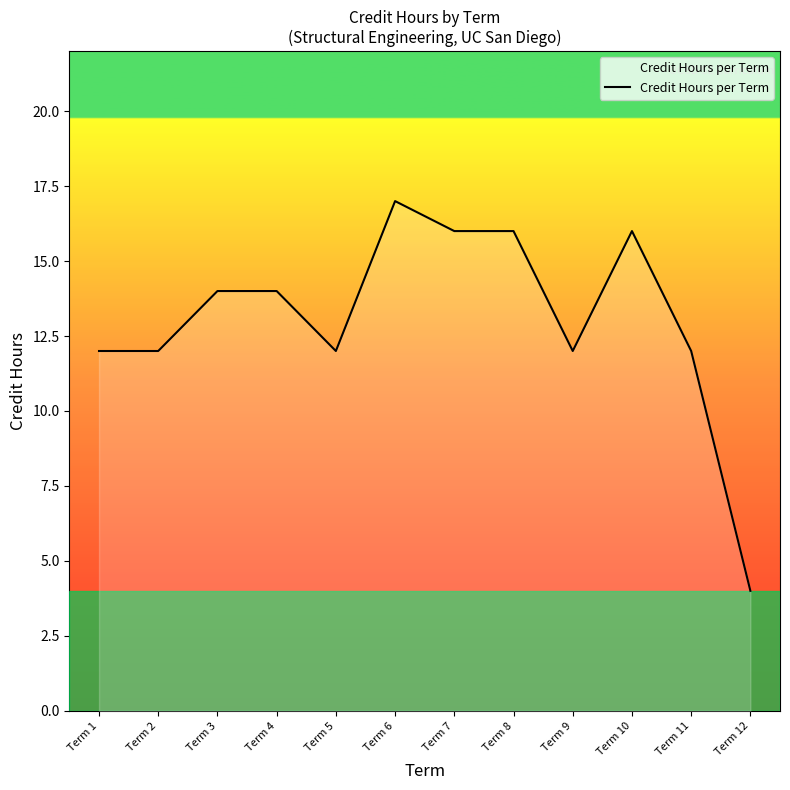

Approximately how many times larger is the value at Term 9 compared to Term 1?

1.0